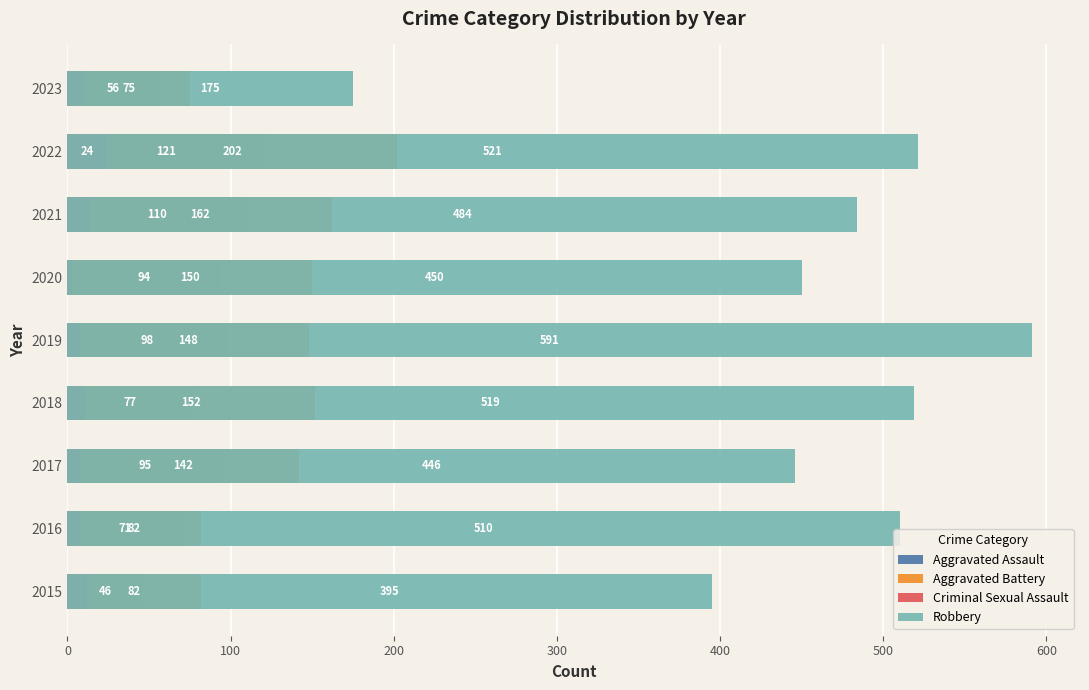

How many bars are there in each group?

4